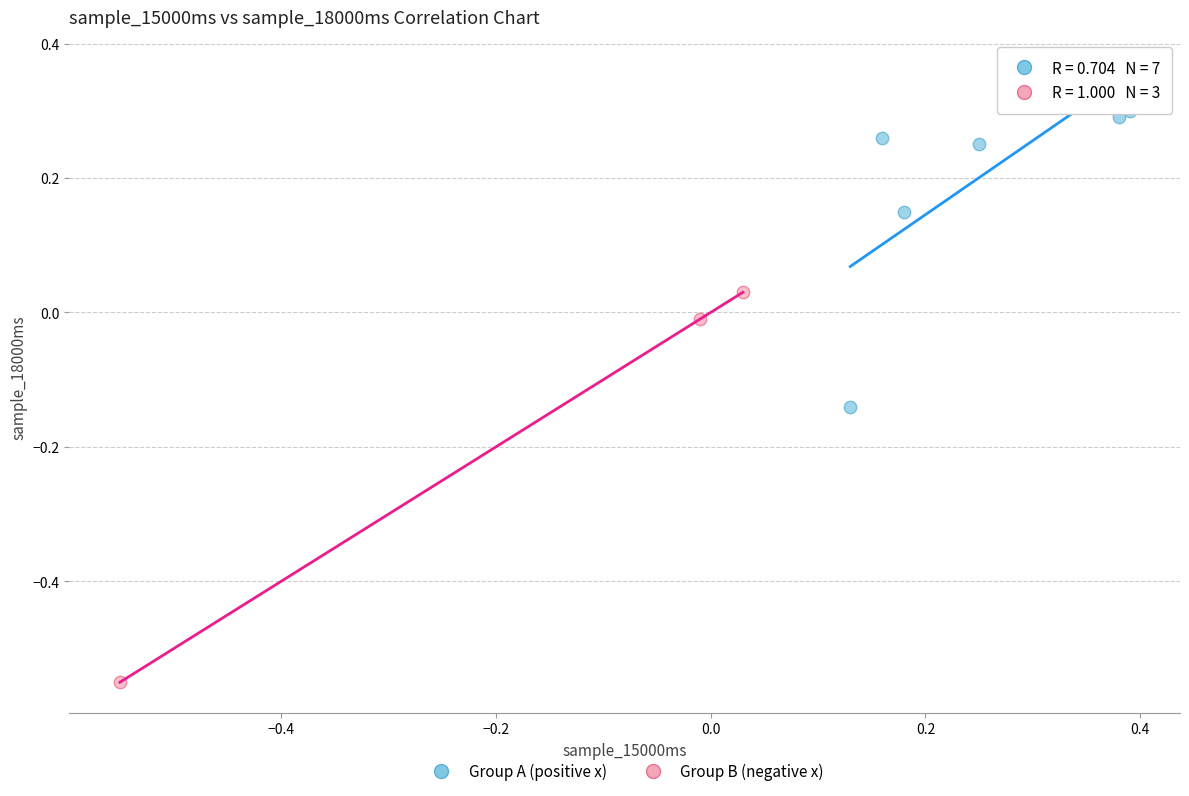

Which series reaches the maximum Y coordinate?

Group A (positive x)